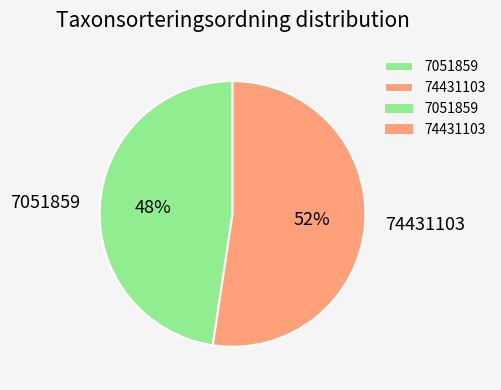

To the nearest percent, what is the combined percentage of 74431103 and 7051859?

100%